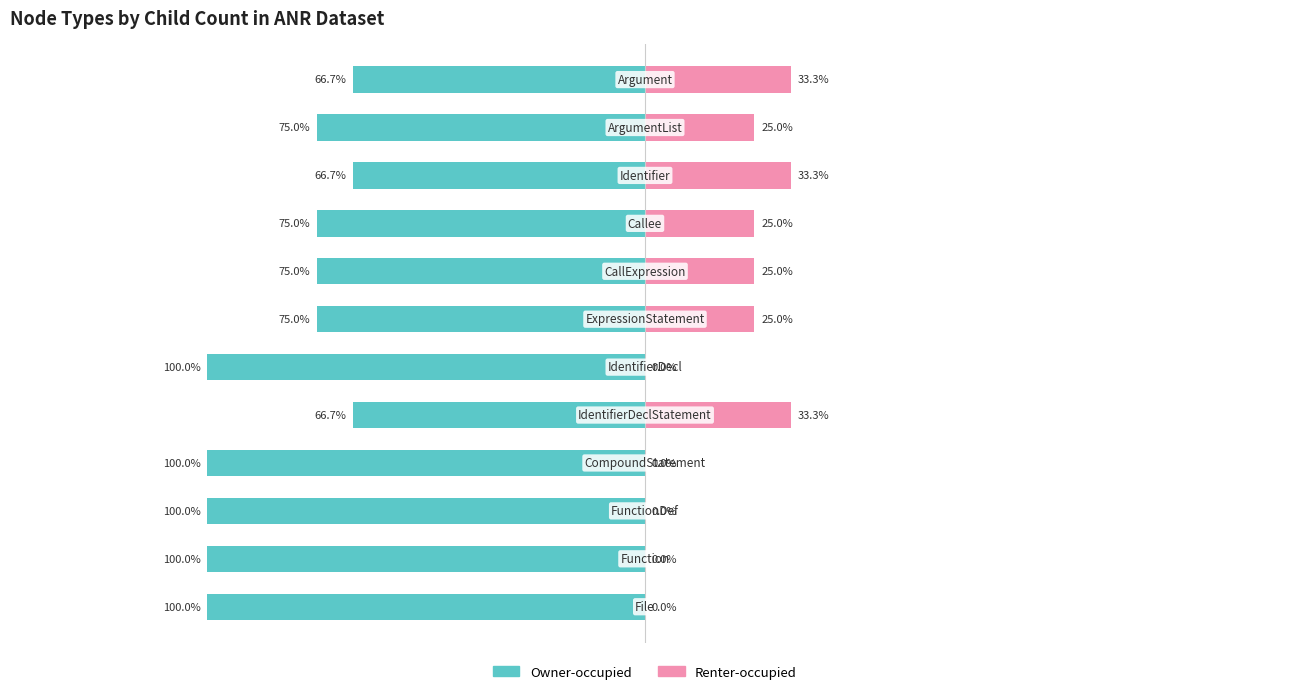

Reading right to left, what are all the values shown in this chart?

Owner-occupied: -66.7	-75.0	-66.7	-75.0	-75.0	-75.0	-100.0	-66.7	-100.0	-100.0	-100.0	-100.0
Renter-occupied: 33.3	25.0	33.3	25.0	25.0	25.0	0.0	33.3	0.0	0.0	0.0	0.0